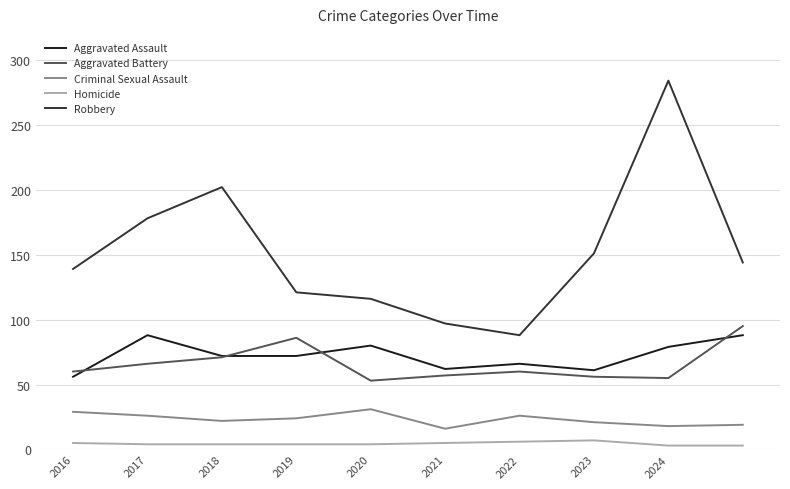

True or false: Aggravated Assault and Robbery intersect in this chart.

False